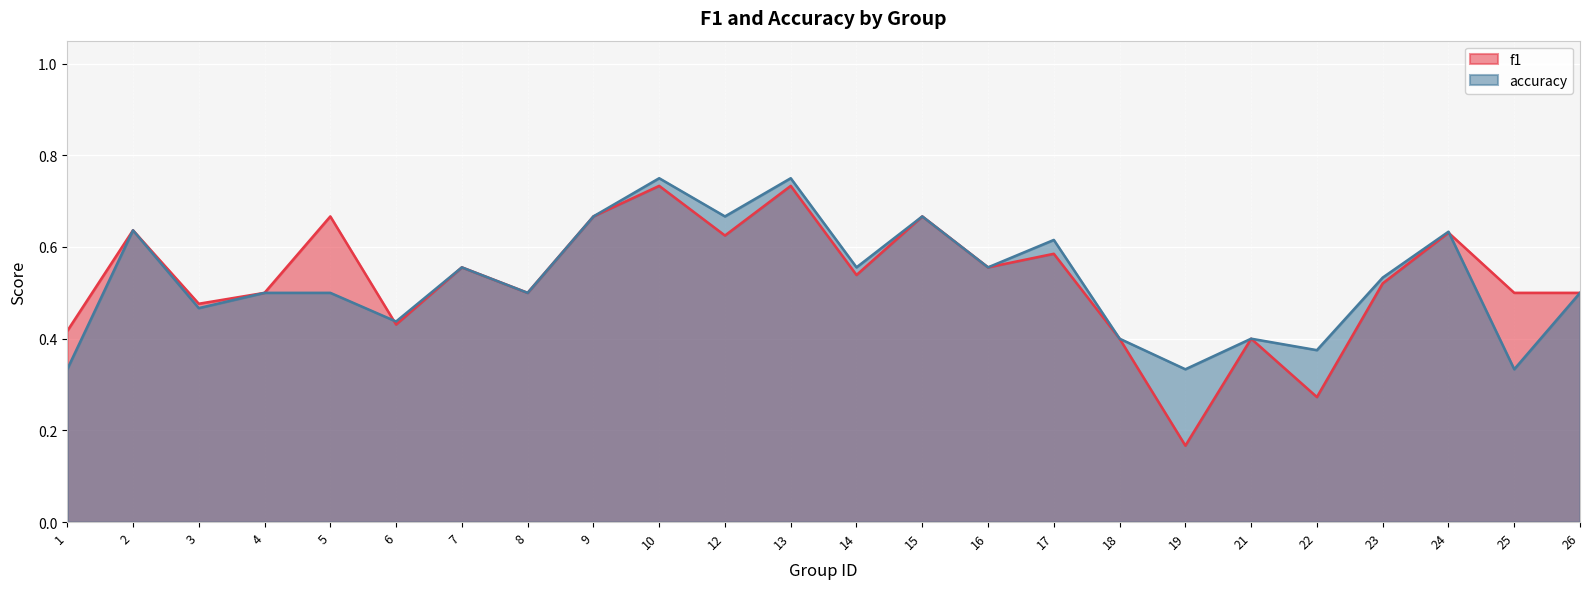

At which category is the sum across all series the highest?

10